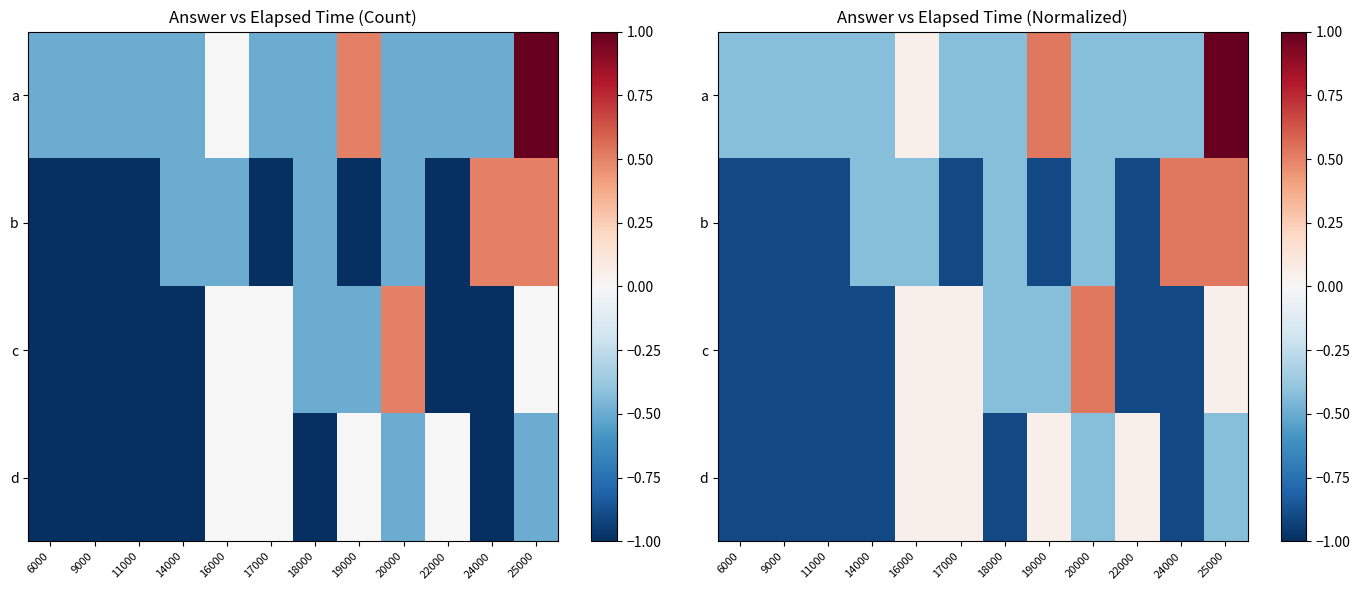

Rank the series by their maximum value, from highest to lowest.

a, b, c, d